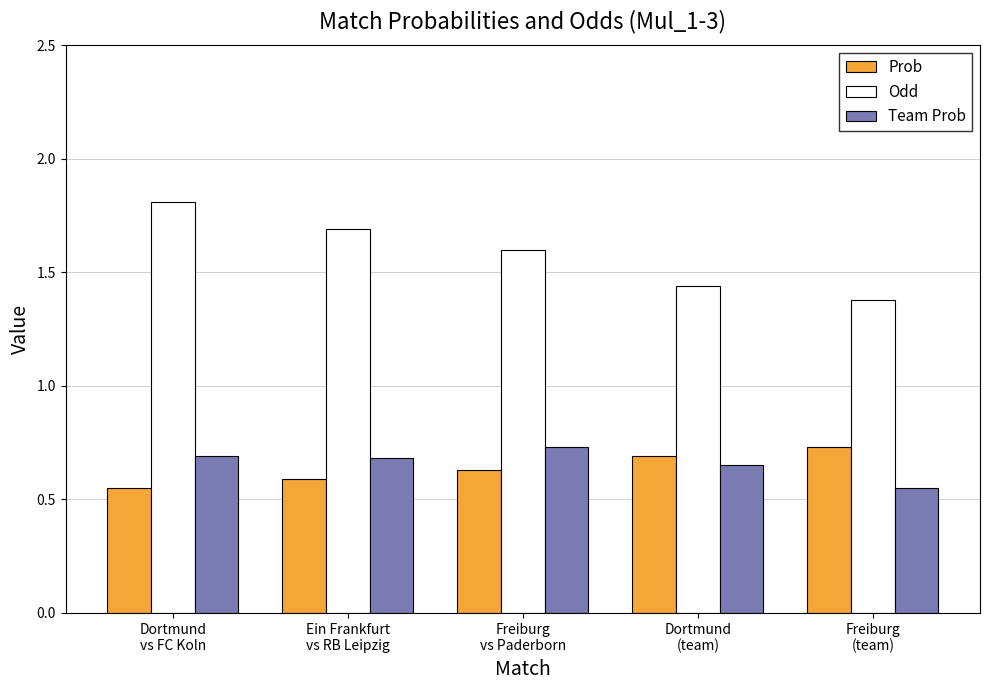

What position from the left is Freiburg
(team)?

5